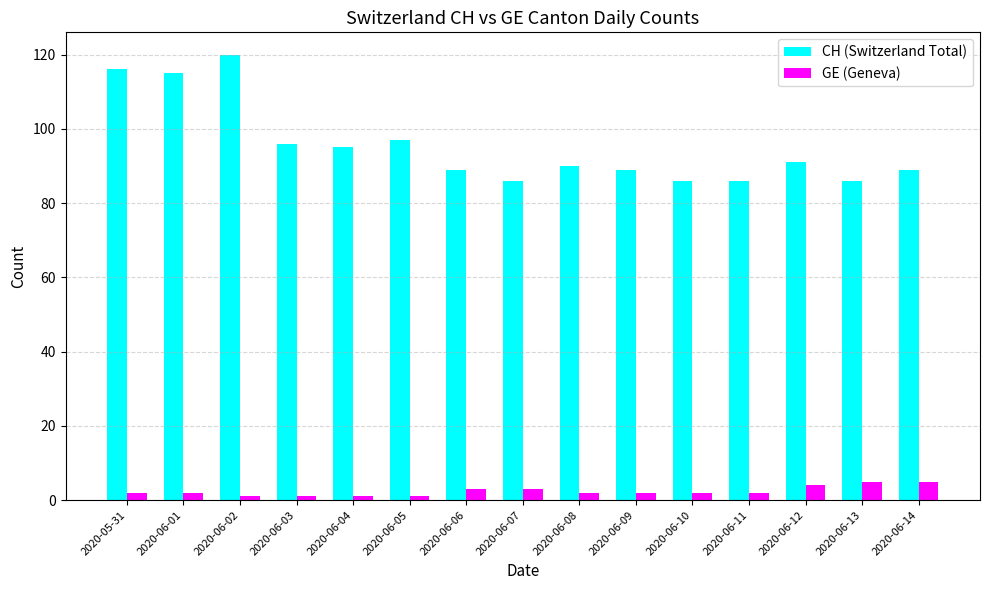

What is the value of the CH (Switzerland Total) bar at the 2nd from the left?

115